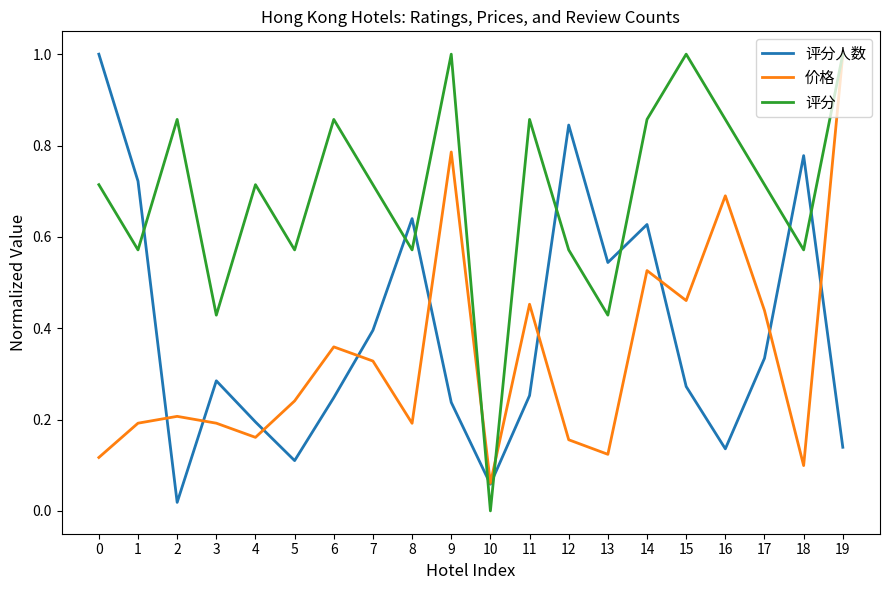

The value of 价格 at 1 is 0.1. True or false?

False